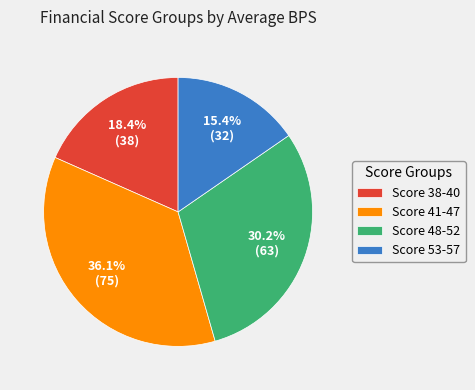

Does any single category account for the majority?

No